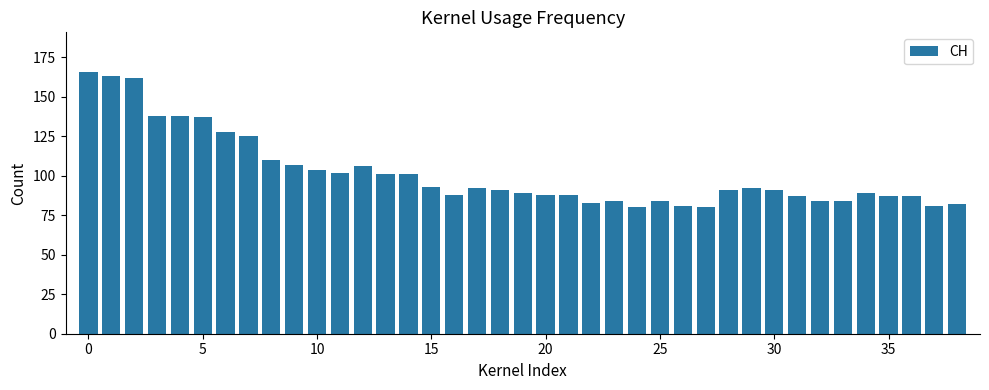

What is the sum of all values?

3964